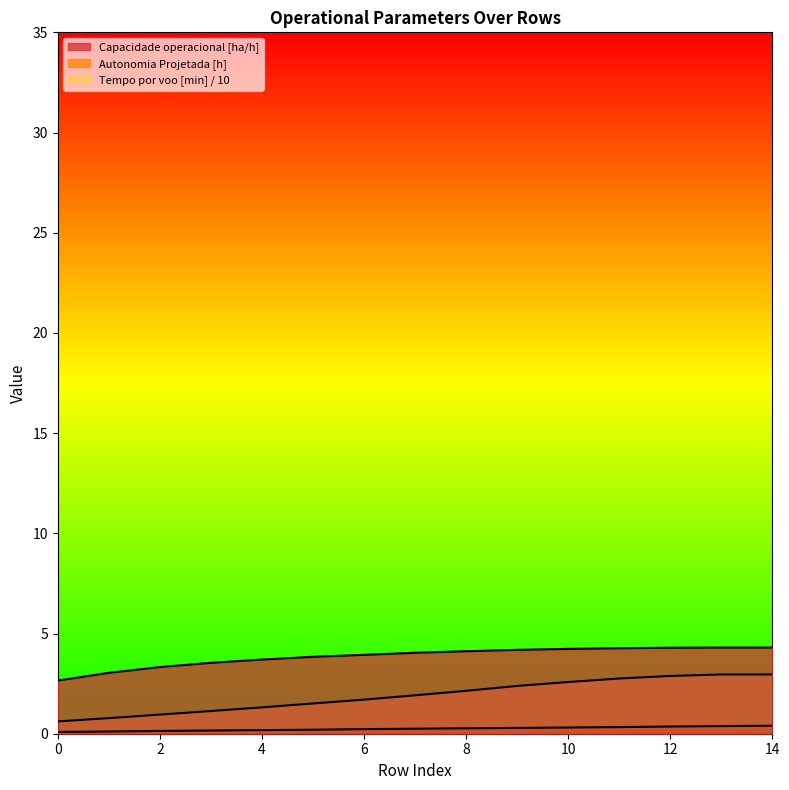

Rank the series by their average value, from highest to lowest.

Capacidade operacional [ha/h], Tempo por voo [min], Autonomia Projetada [h]